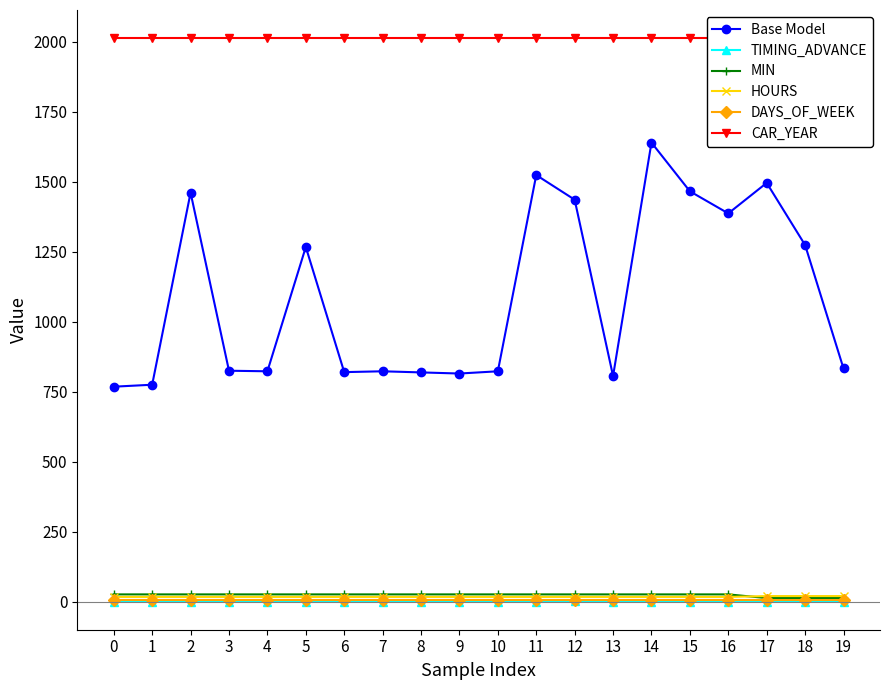

How many HOURS values are between 17 and 18?

17